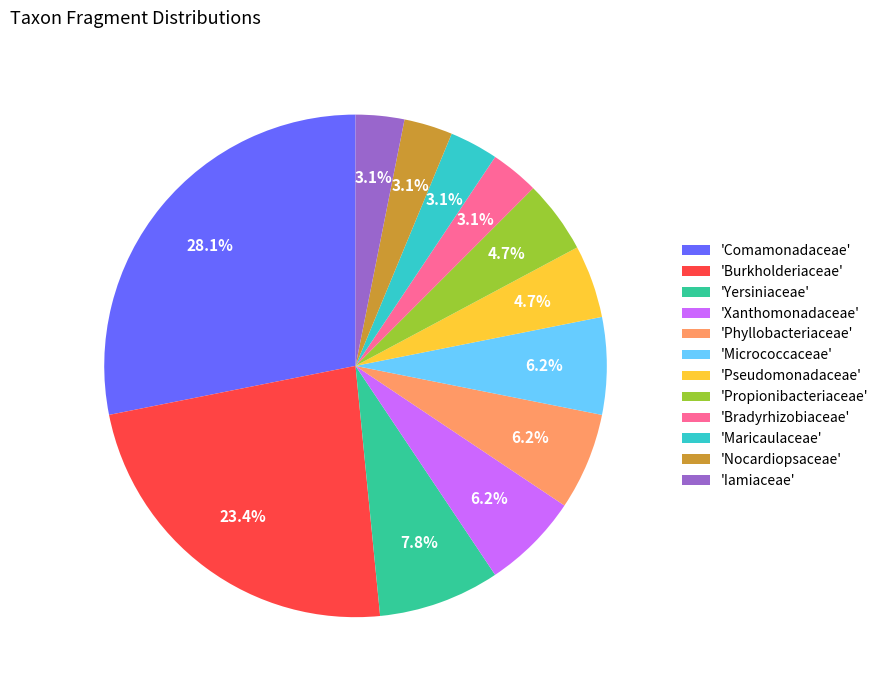

Is 'Maricaulaceae' the majority of the pie?

No